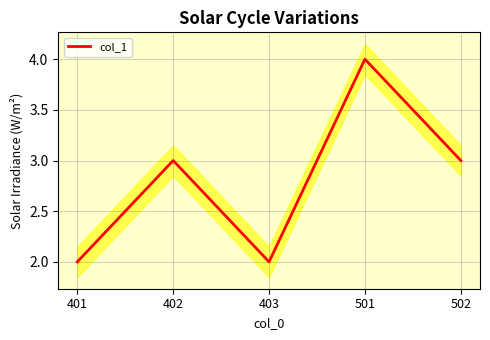

What is the ratio of the value at 403 to the value at 401?

1.0